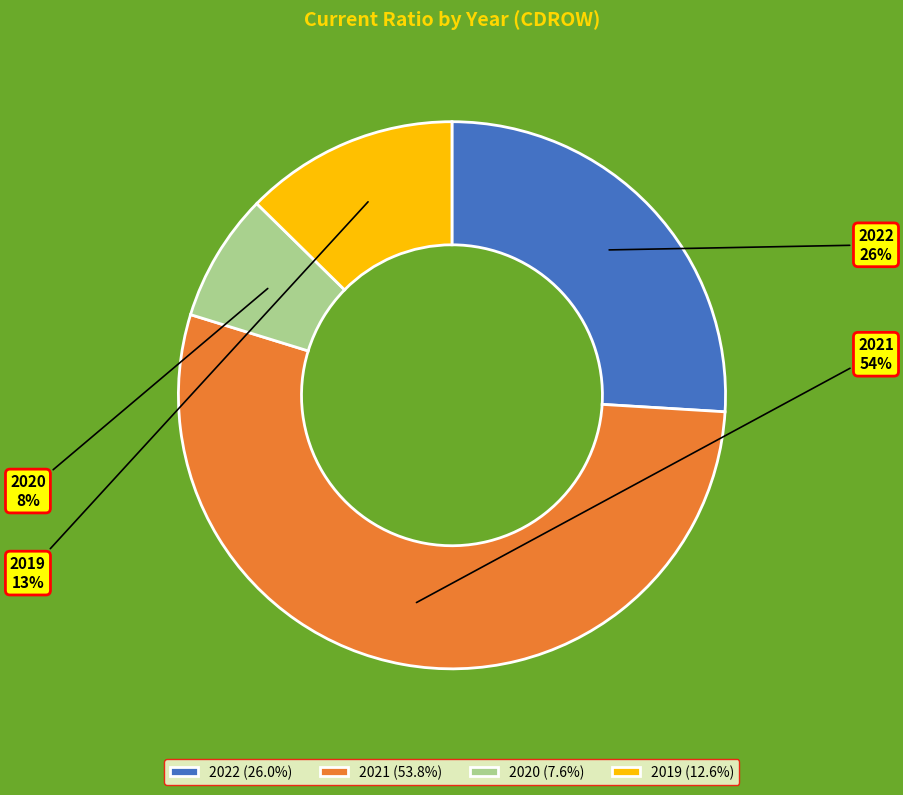

How many segments does this pie chart have?

4